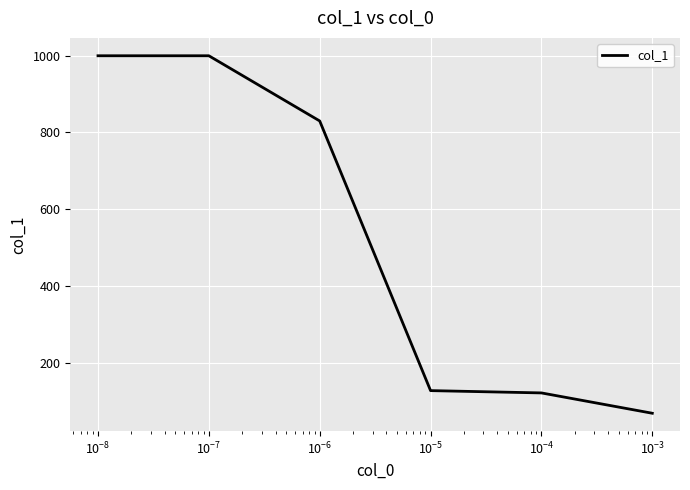

How many categories are shown in the chart?

6